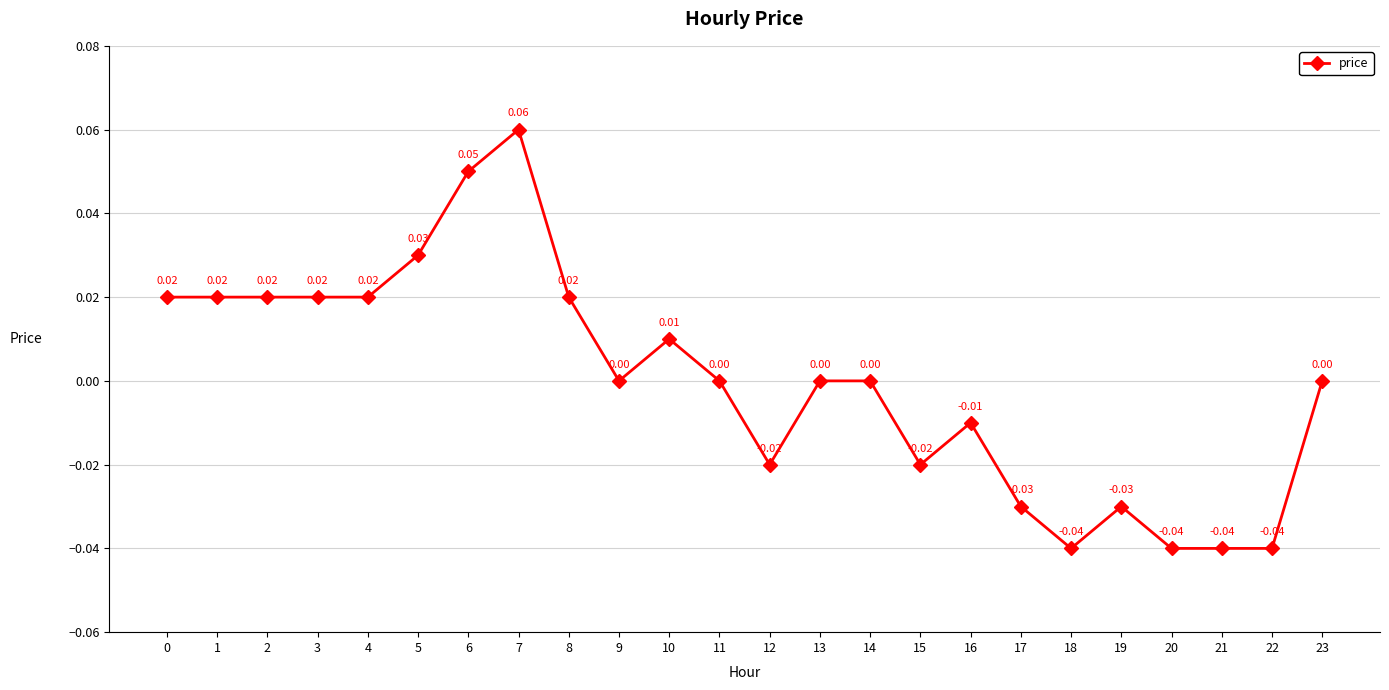

True or false: there are more than 1 points higher than both neighbors.

True